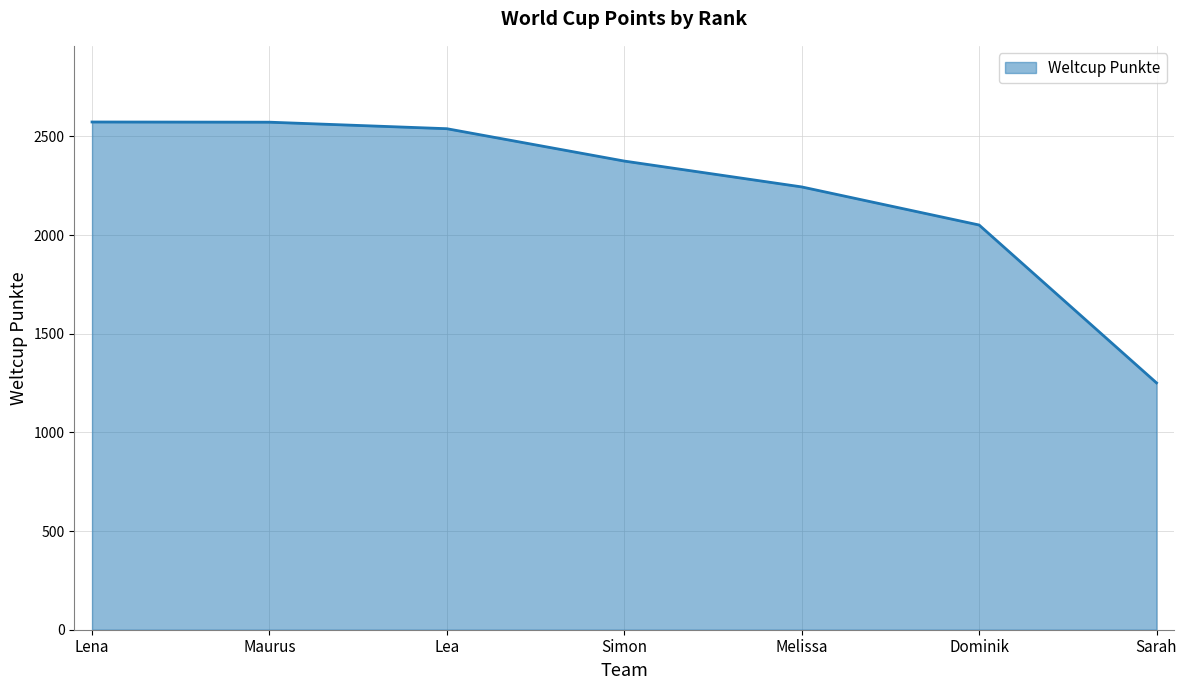

The value at Dominik is 2051. True or false?

True